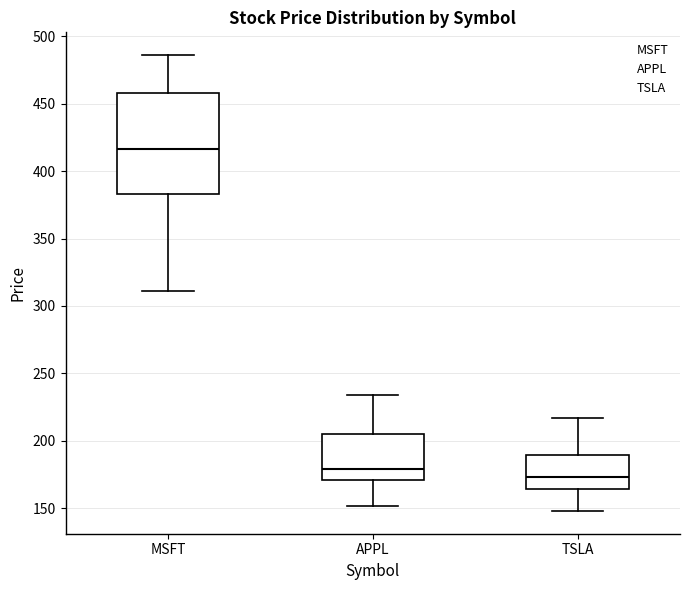

Comparing the boxes themselves (not the whiskers), which one is the tallest?

MSFT